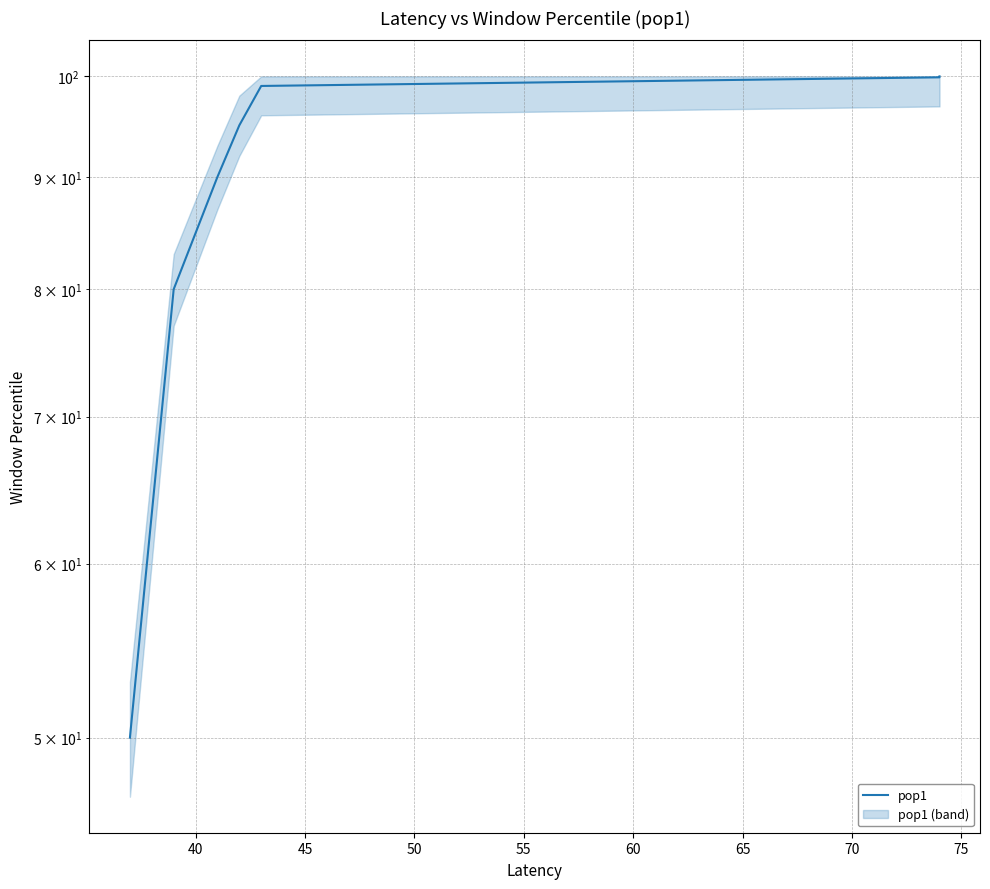

At which label does the data first exceed 99?

60